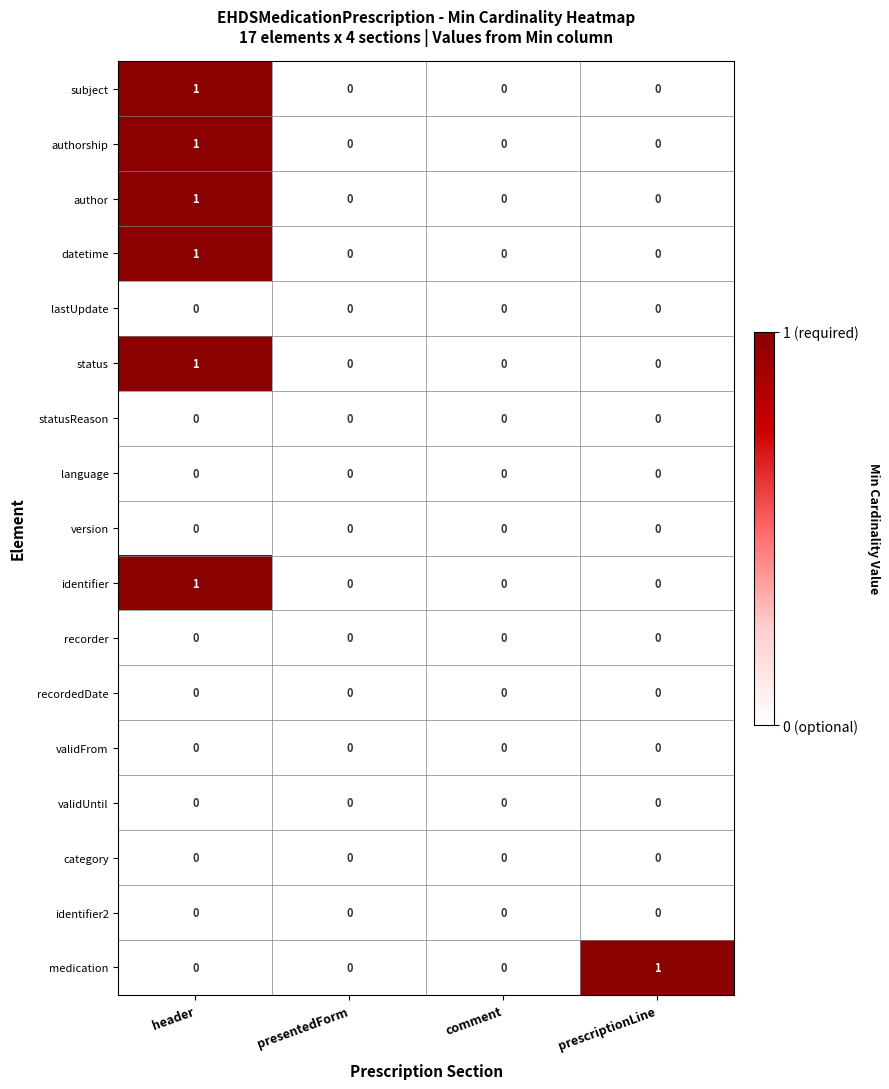

Between comment and prescriptionLine, which series saw the biggest shift?

medication